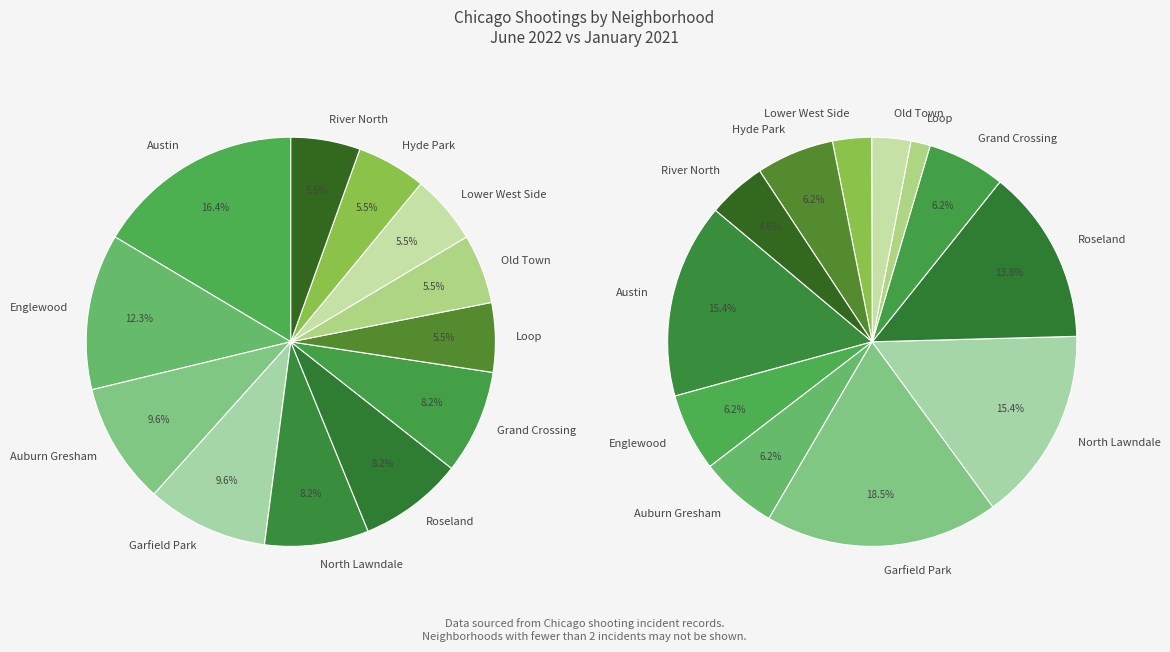

Do River North and Lower West Side together represent more than half of the pie?

No